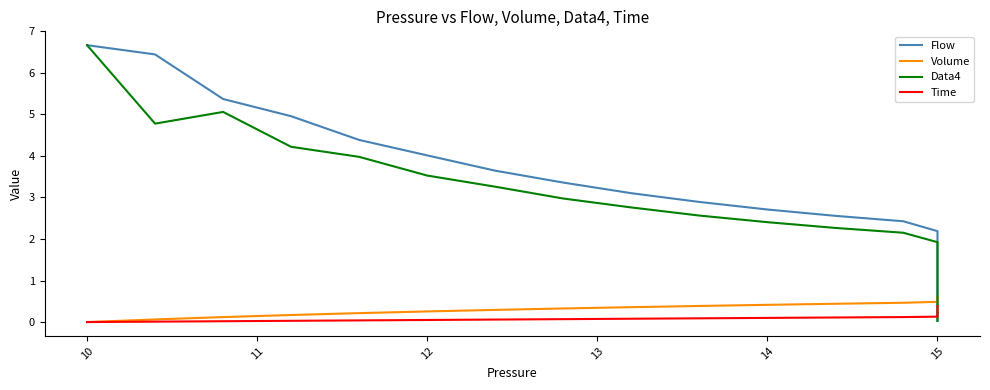

Is it true that Volume equals 0.3 at 15?

False